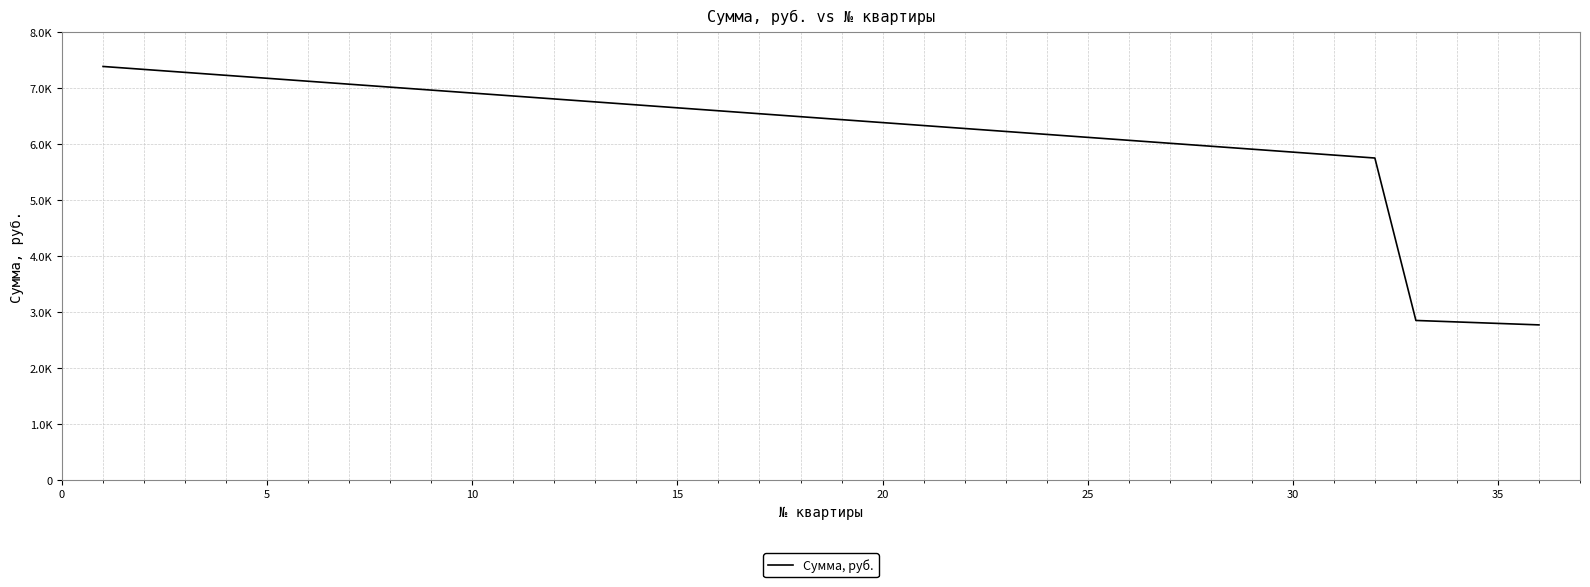

What is the average value?

6155.6